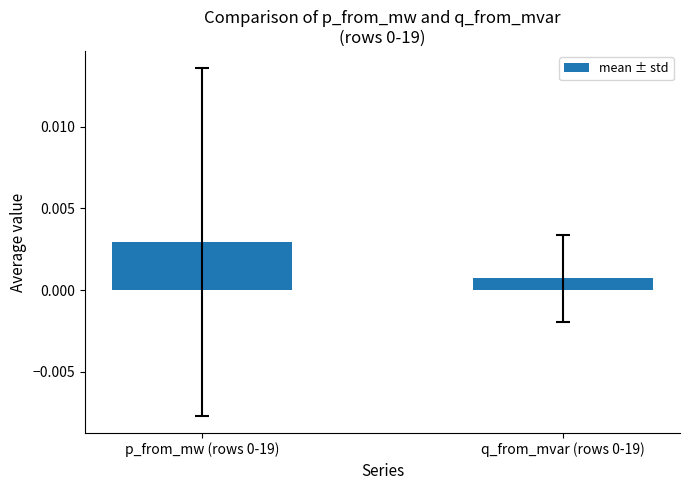

What position from the left is q_from_mvar (rows 0-19)?

2